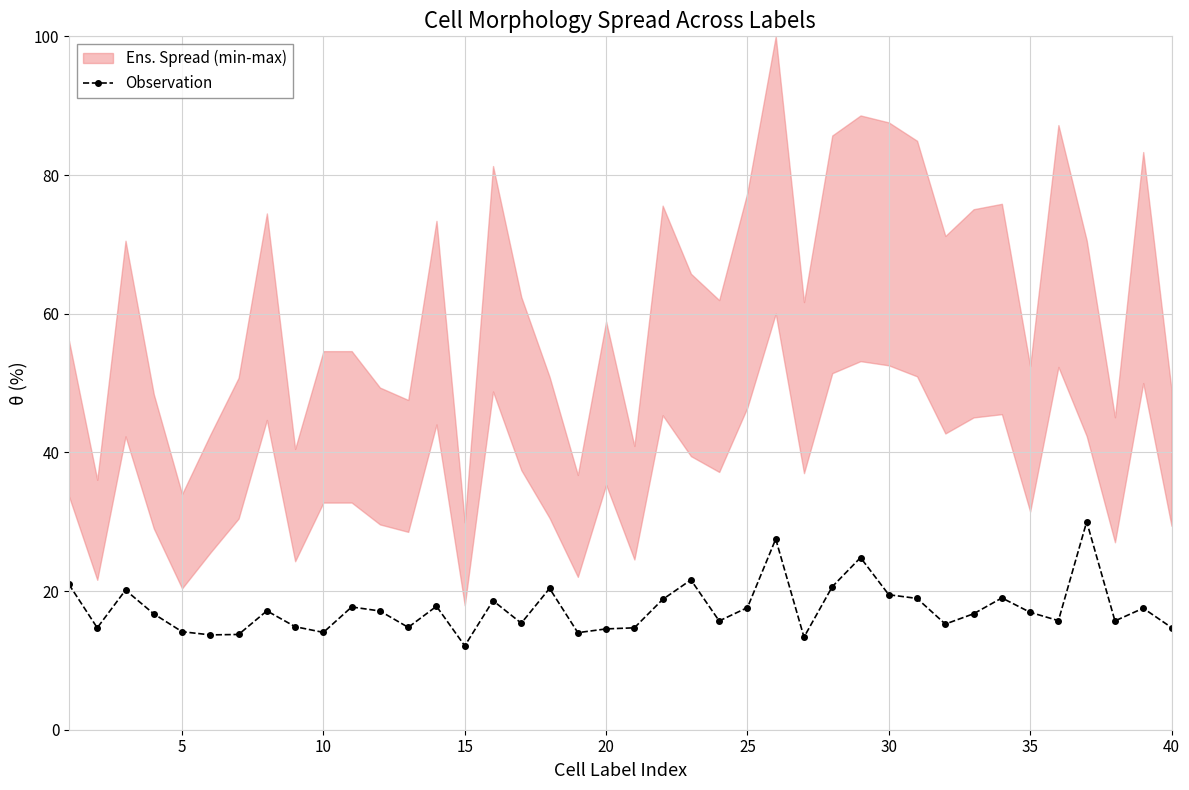

What is the highest value of the Observation series?

30.0